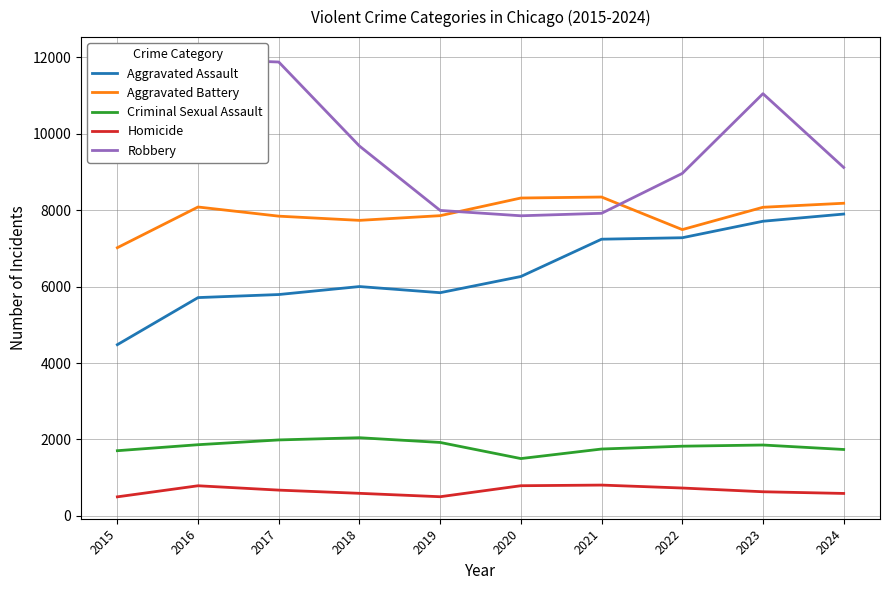

Which has a higher value, 2024 or 2021?

2024